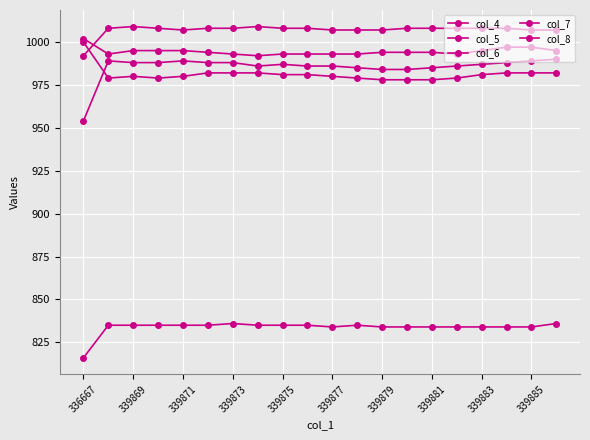

True or false: col_6 and col_4 intersect in this chart.

False